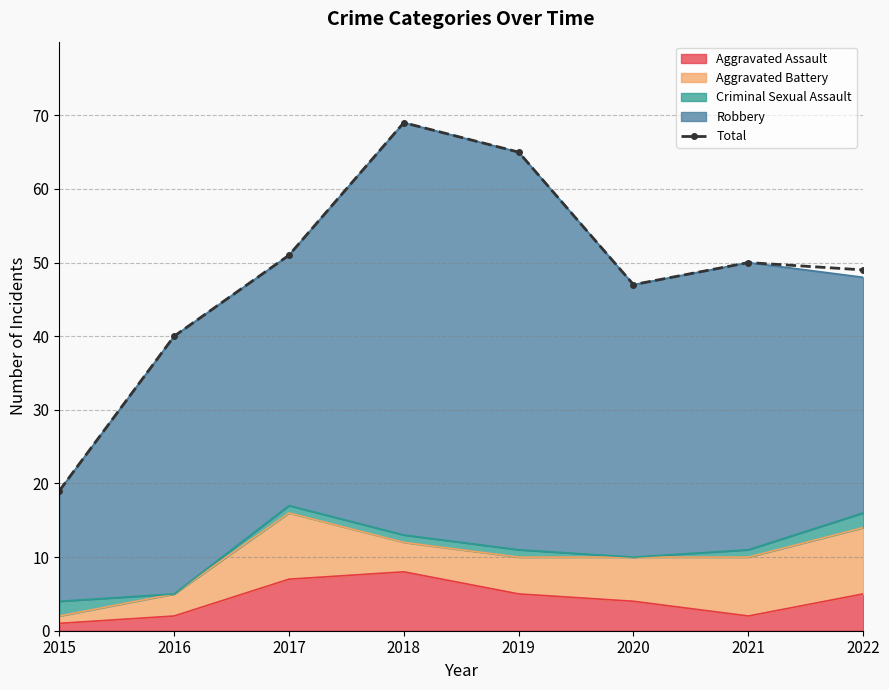

True or false: the data shows 29 at 2022.

False